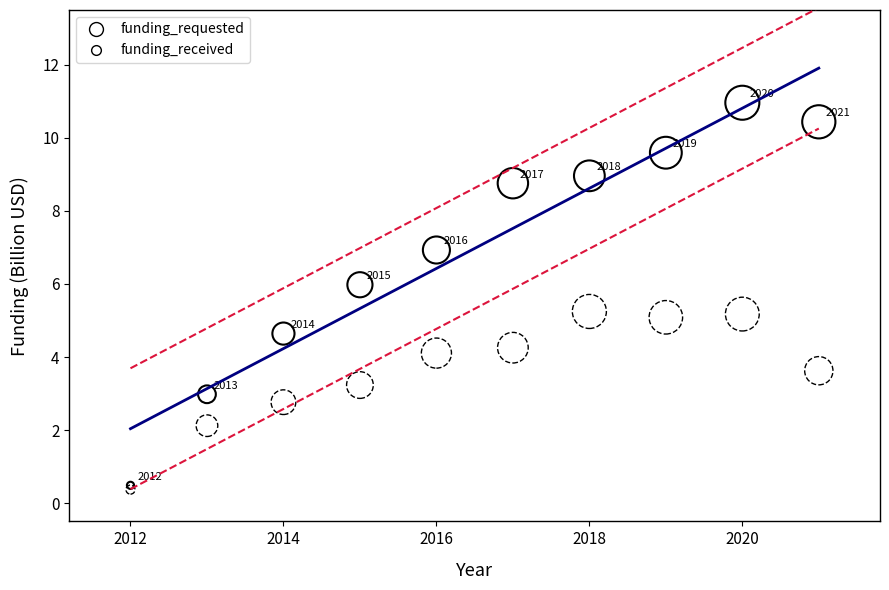

Which series contains the highest Y value?

funding_requested